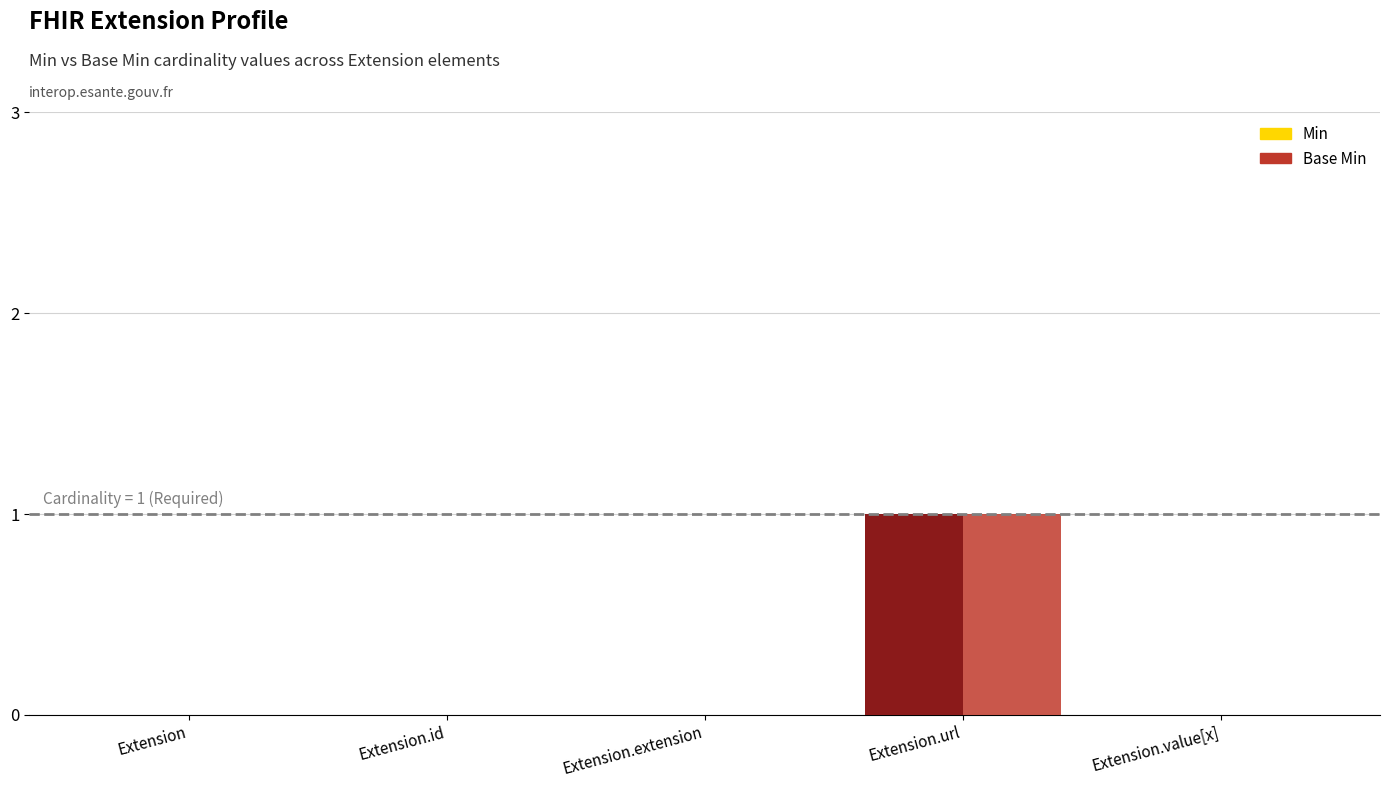

Reading left to right, transcribe all the data shown in this chart.

Min: Extension=0	Extension.id=0	Extension.extension=0	Extension.url=1	Extension.value[x]=0
Base Min: Extension=0	Extension.id=0	Extension.extension=0	Extension.url=1	Extension.value[x]=0